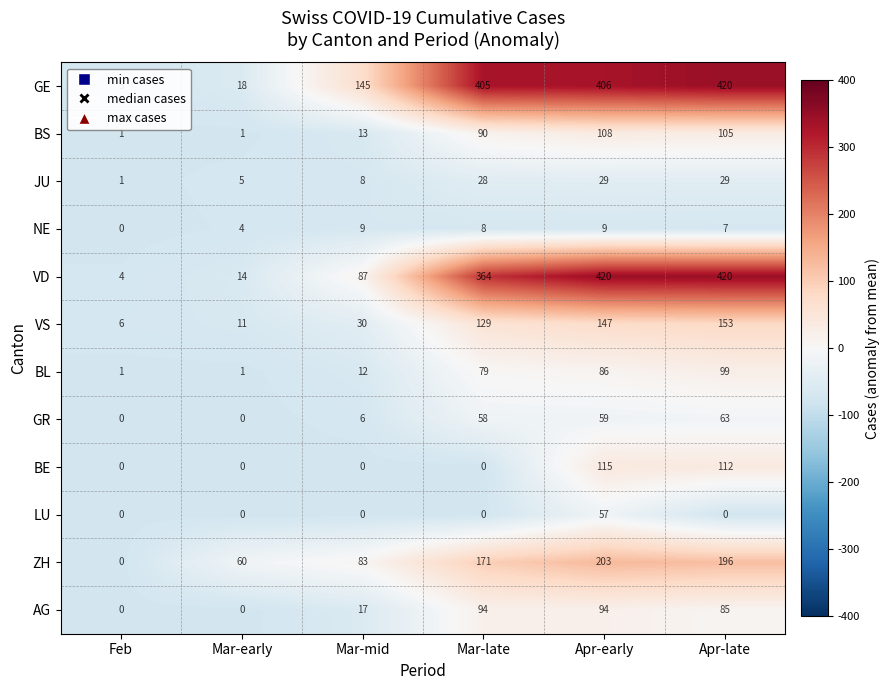

Between Mar-mid and Mar-late, which series saw the biggest shift?

VD